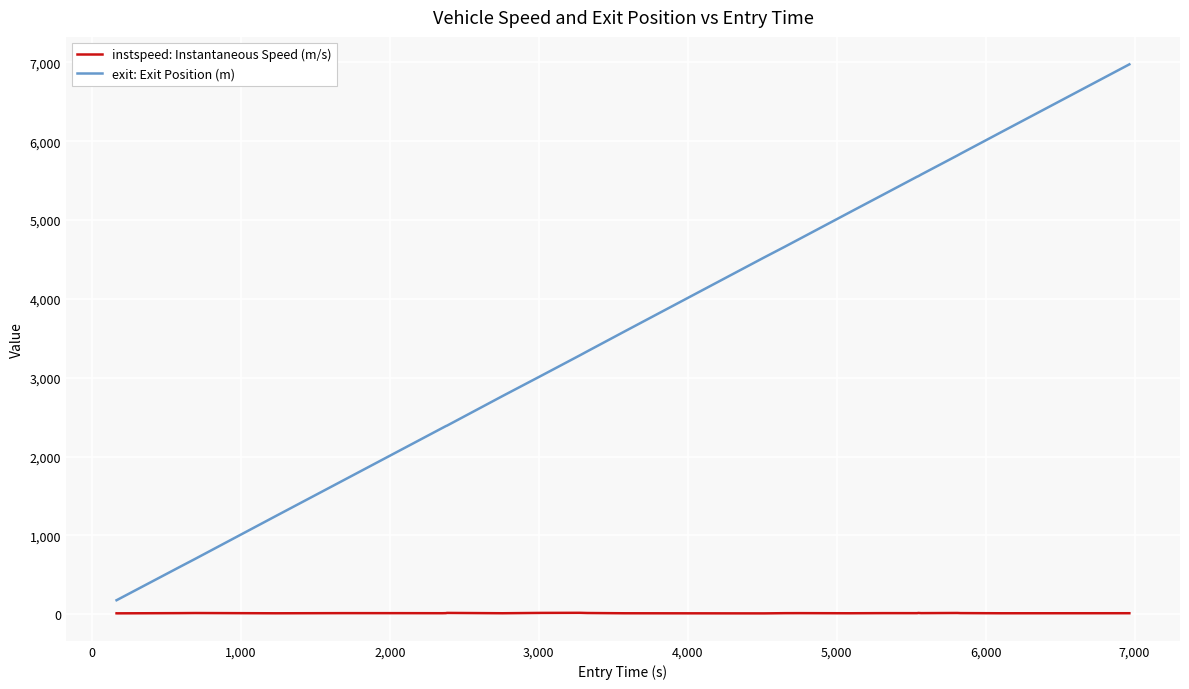

Which series has the widest spread of values?

exit: Exit Position (m)